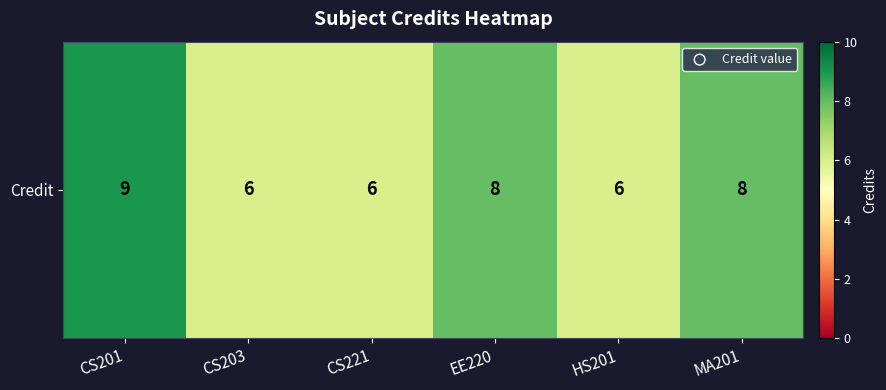

What is the sum of the values at HS201 and CS221?

12